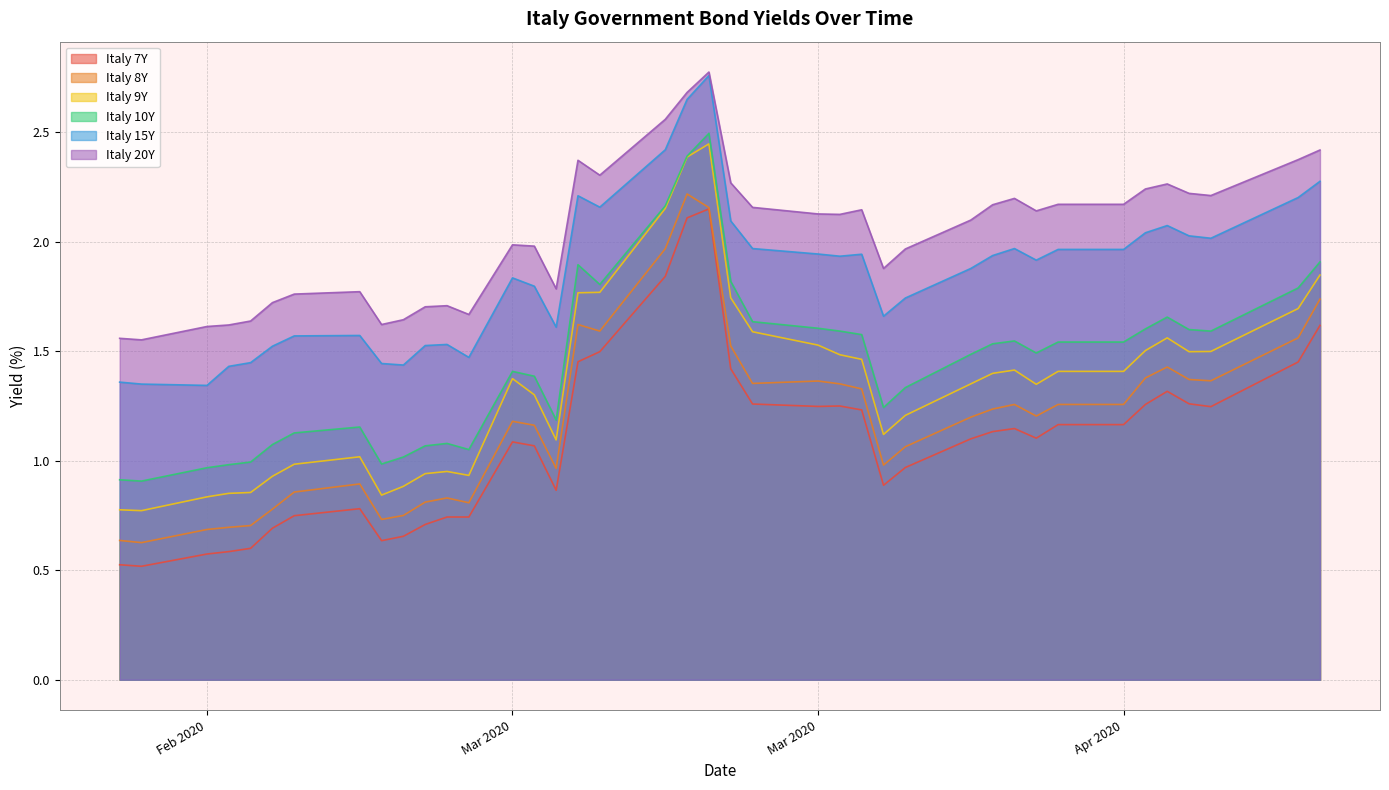

What is the difference between the second highest and minimum values in the Italy 8Y series?

1.5